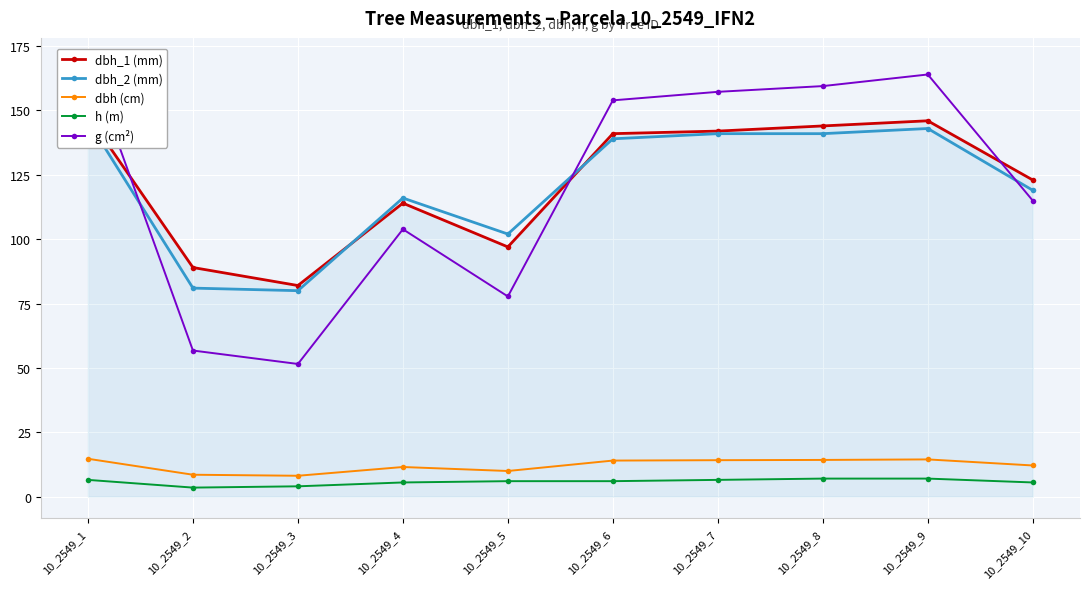

What is the greatest value displayed?

169.7